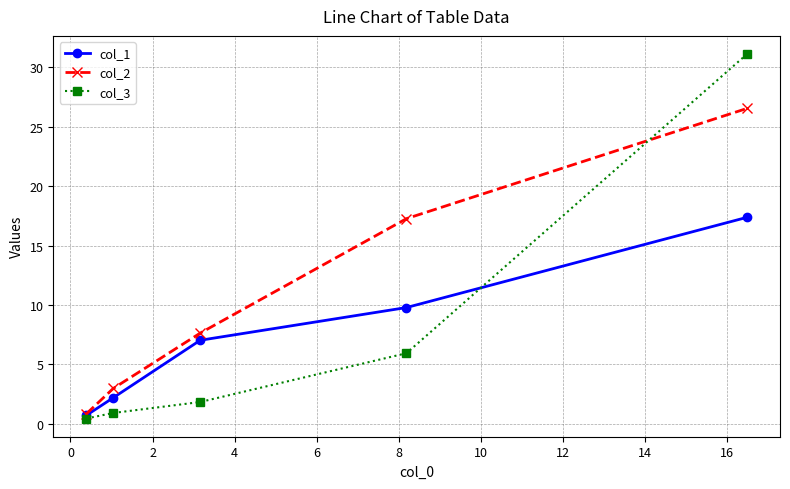

Which series has the largest total across all categories?

col_2